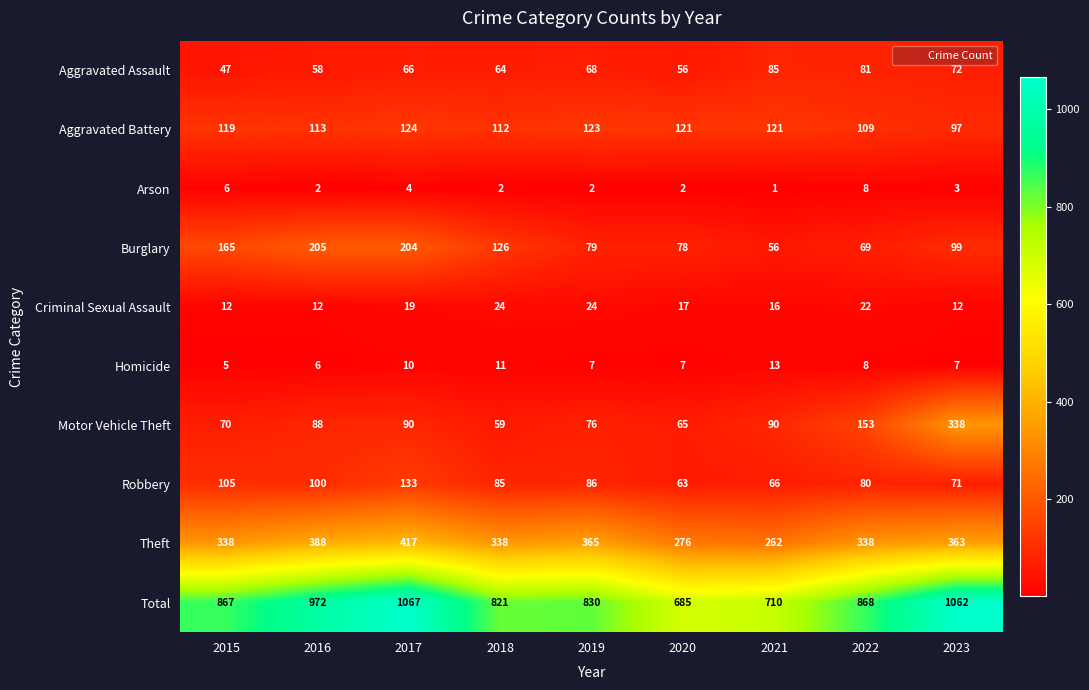

Between 2016 and 2019, which series saw the biggest shift?

Total